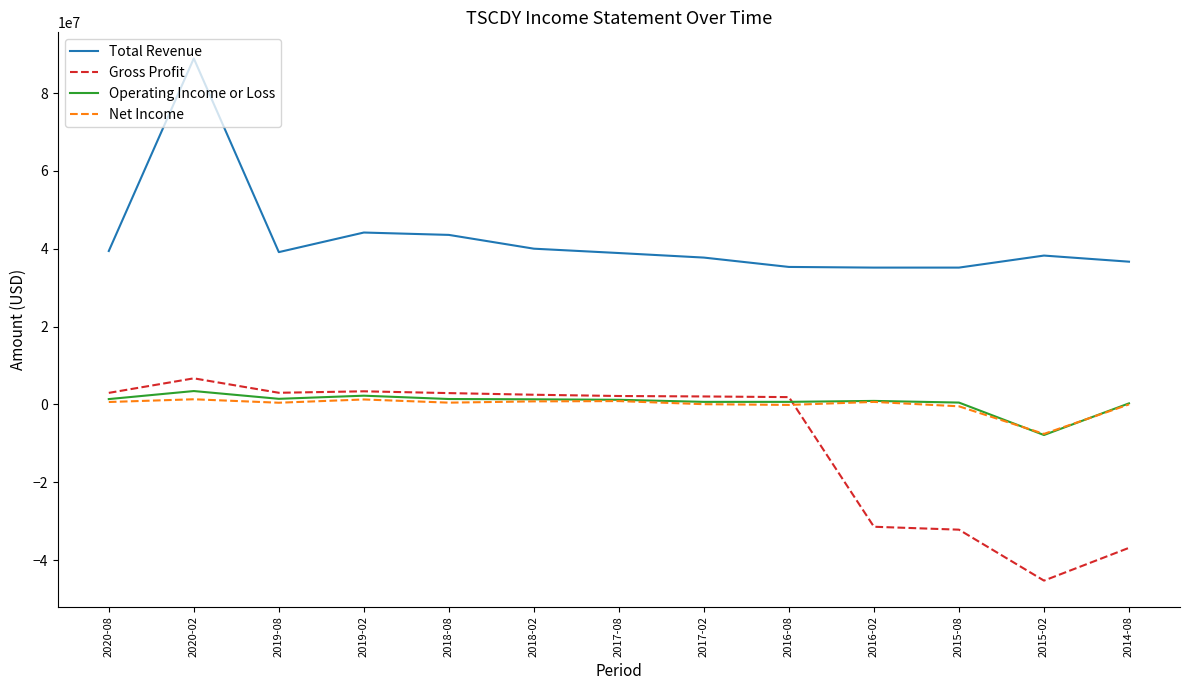

What position from the left is 2016-08?

9